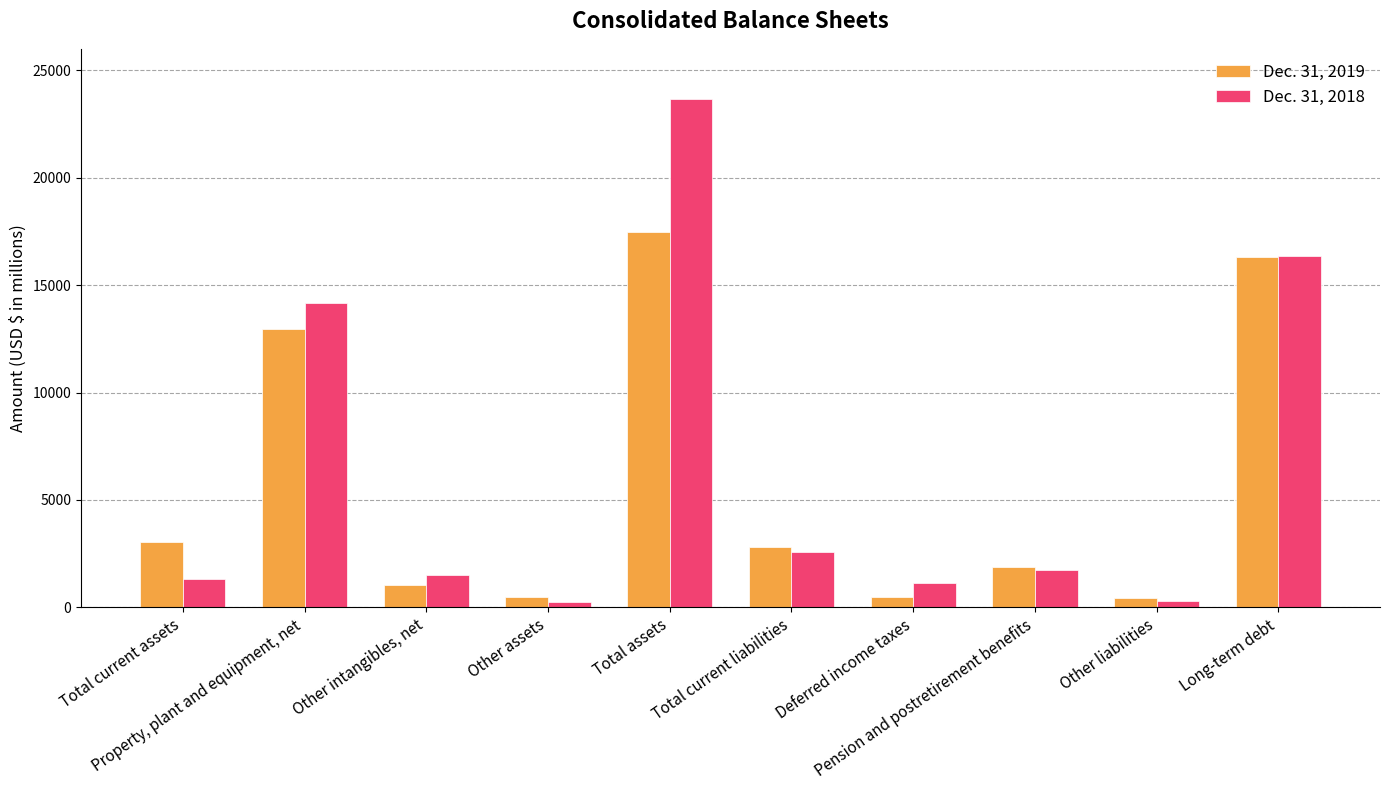

At Deferred income taxes, list the series in order from smallest to largest.

Dec. 31, 2019, Dec. 31, 2018